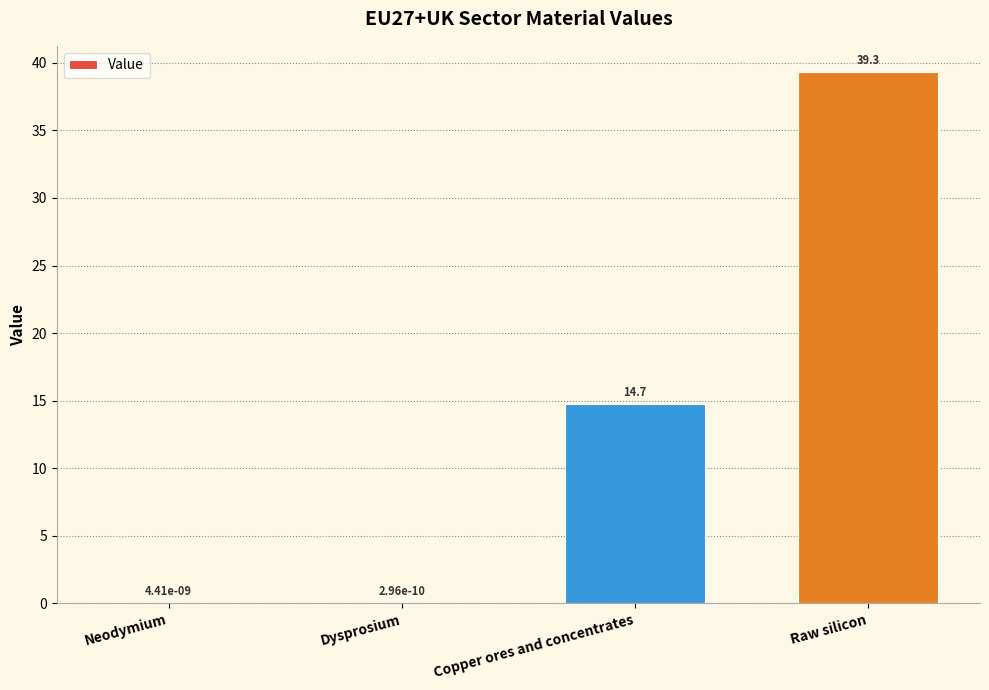

What is the maximum value shown in the chart?

39.3